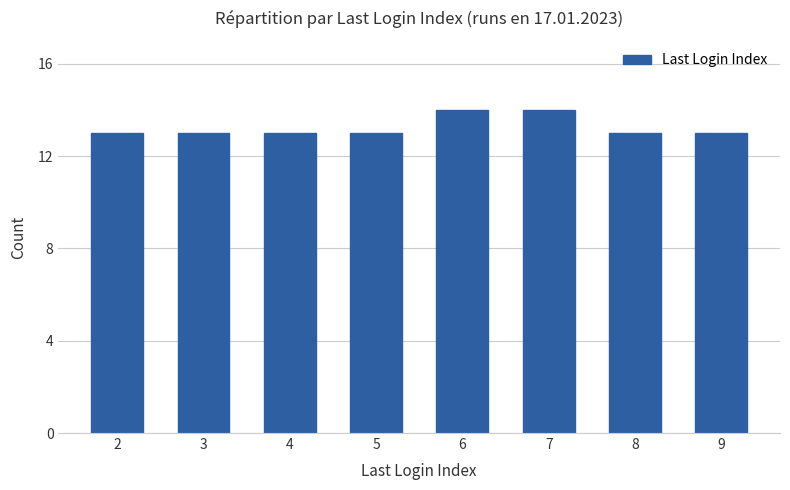

What is the sum of the values at 9 and 2?

26